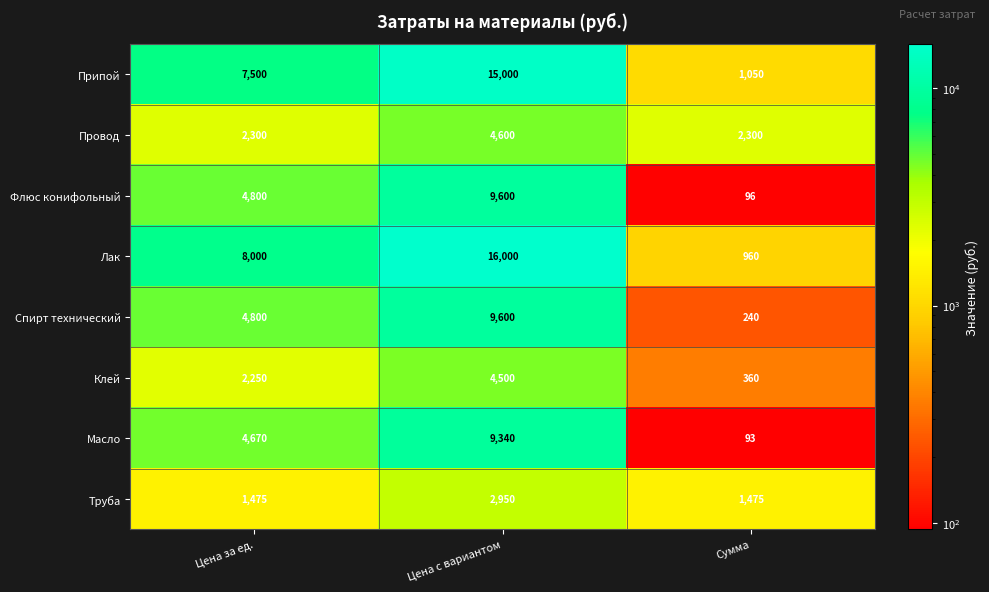

What is the approximate value of Клей at Сумма?

360